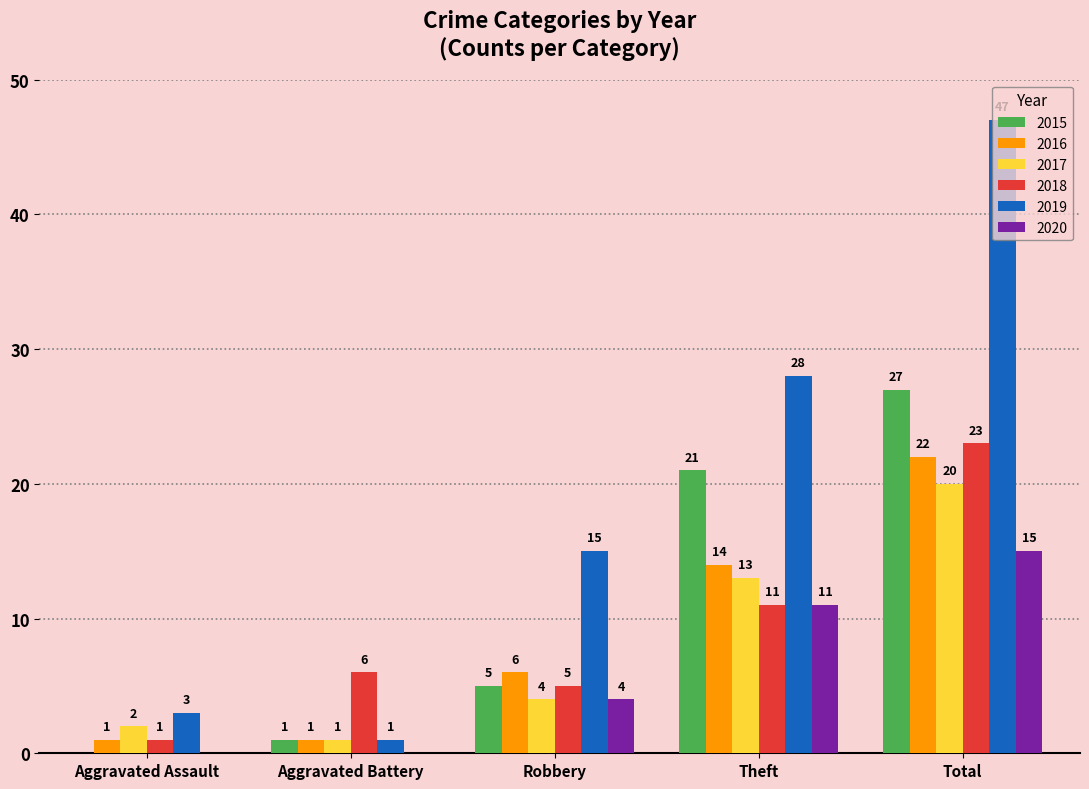

Which series has the widest spread of values?

2019